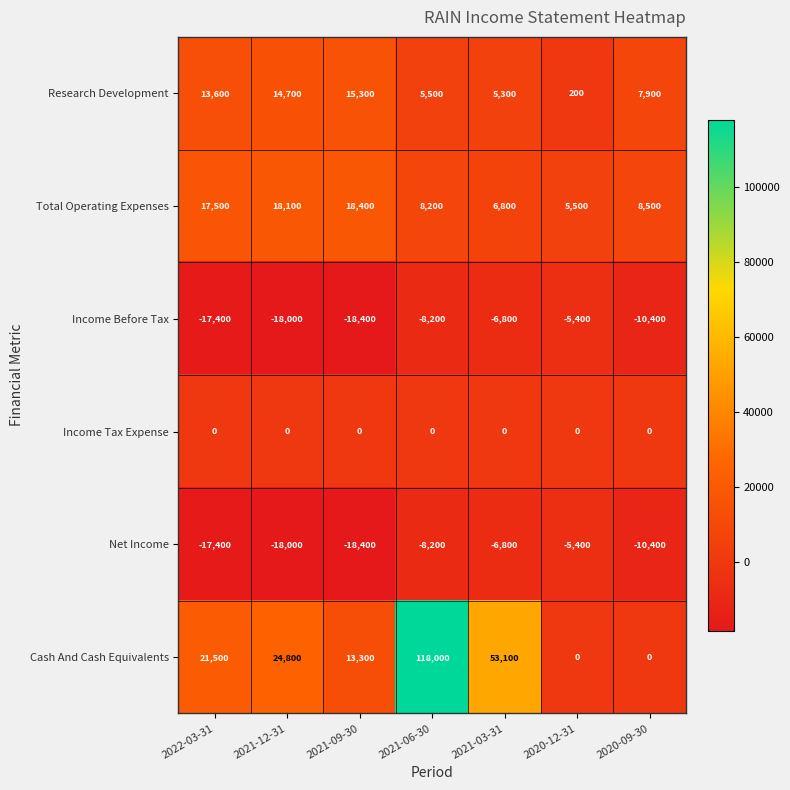

At which category is the sum across all series the highest?

2021-06-30